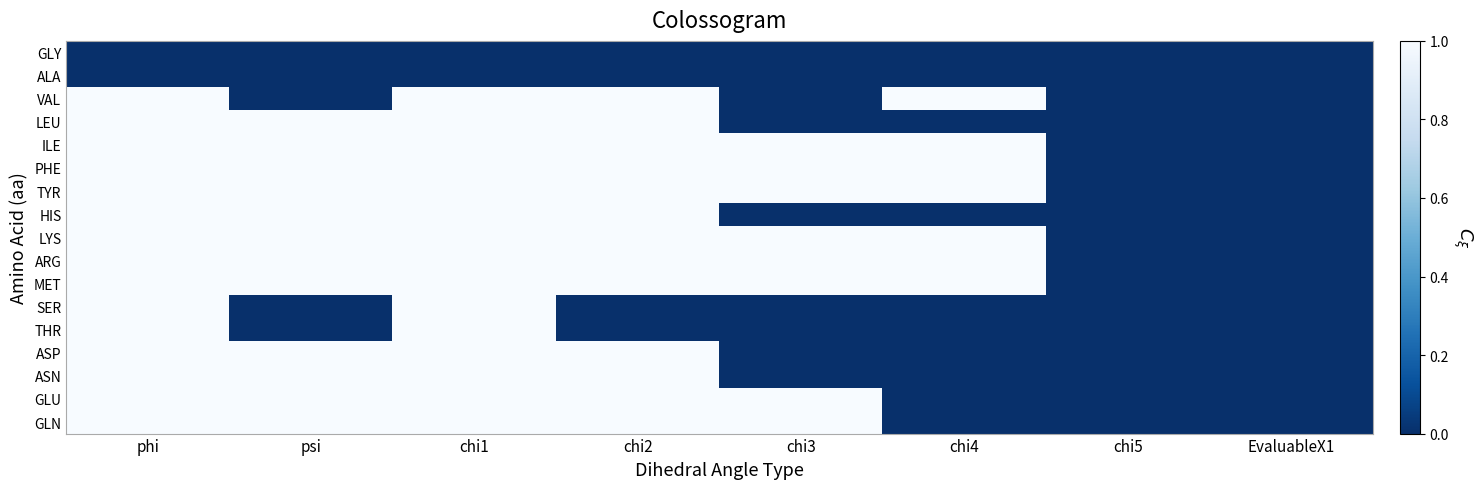

Reading left to right, extract all data points from this chart.

GLY: phi=0	psi=0	chi1=0	chi2=0	chi3=0	chi4=0	chi5=0	EvaluableX1=0
ALA: phi=0	psi=0	chi1=0	chi2=0	chi3=0	chi4=0	chi5=0	EvaluableX1=0
VAL: phi=1	psi=0	chi1=1	chi2=1	chi3=0	chi4=1	chi5=0	EvaluableX1=0
LEU: phi=1	psi=1	chi1=1	chi2=1	chi3=0	chi4=0	chi5=0	EvaluableX1=0
ILE: phi=1	psi=1	chi1=1	chi2=1	chi3=1	chi4=1	chi5=0	EvaluableX1=0
PHE: phi=1	psi=1	chi1=1	chi2=1	chi3=1	chi4=1	chi5=0	EvaluableX1=0
TYR: phi=1	psi=1	chi1=1	chi2=1	chi3=1	chi4=1	chi5=0	EvaluableX1=0
HIS: phi=1	psi=1	chi1=1	chi2=1	chi3=0	chi4=0	chi5=0	EvaluableX1=0
LYS: phi=1	psi=1	chi1=1	chi2=1	chi3=1	chi4=1	chi5=0	EvaluableX1=0
ARG: phi=1	psi=1	chi1=1	chi2=1	chi3=1	chi4=1	chi5=0	EvaluableX1=0
MET: phi=1	psi=1	chi1=1	chi2=1	chi3=1	chi4=1	chi5=0	EvaluableX1=0
SER: phi=1	psi=0	chi1=1	chi2=0	chi3=0	chi4=0	chi5=0	EvaluableX1=0
THR: phi=1	psi=0	chi1=1	chi2=0	chi3=0	chi4=0	chi5=0	EvaluableX1=0
ASP: phi=1	psi=1	chi1=1	chi2=1	chi3=0	chi4=0	chi5=0	EvaluableX1=0
ASN: phi=1	psi=1	chi1=1	chi2=1	chi3=0	chi4=0	chi5=0	EvaluableX1=0
GLU: phi=1	psi=1	chi1=1	chi2=1	chi3=1	chi4=0	chi5=0	EvaluableX1=0
GLN: phi=1	psi=1	chi1=1	chi2=1	chi3=1	chi4=0	chi5=0	EvaluableX1=0